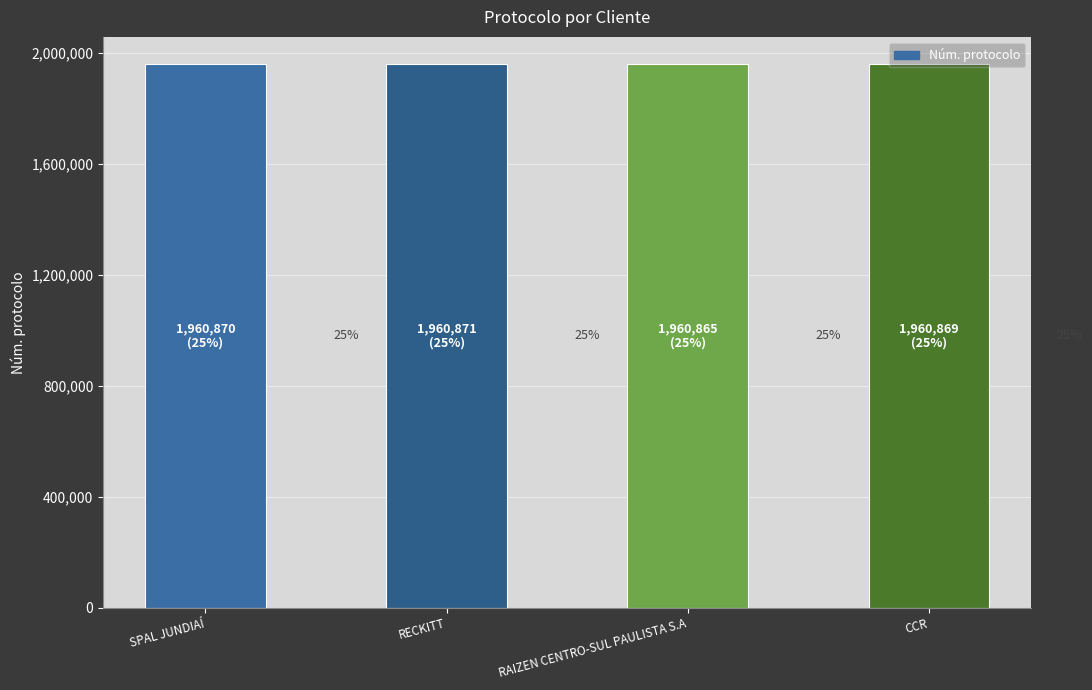

The chart shows a value of 3275762 at RECKITT. True or false?

False